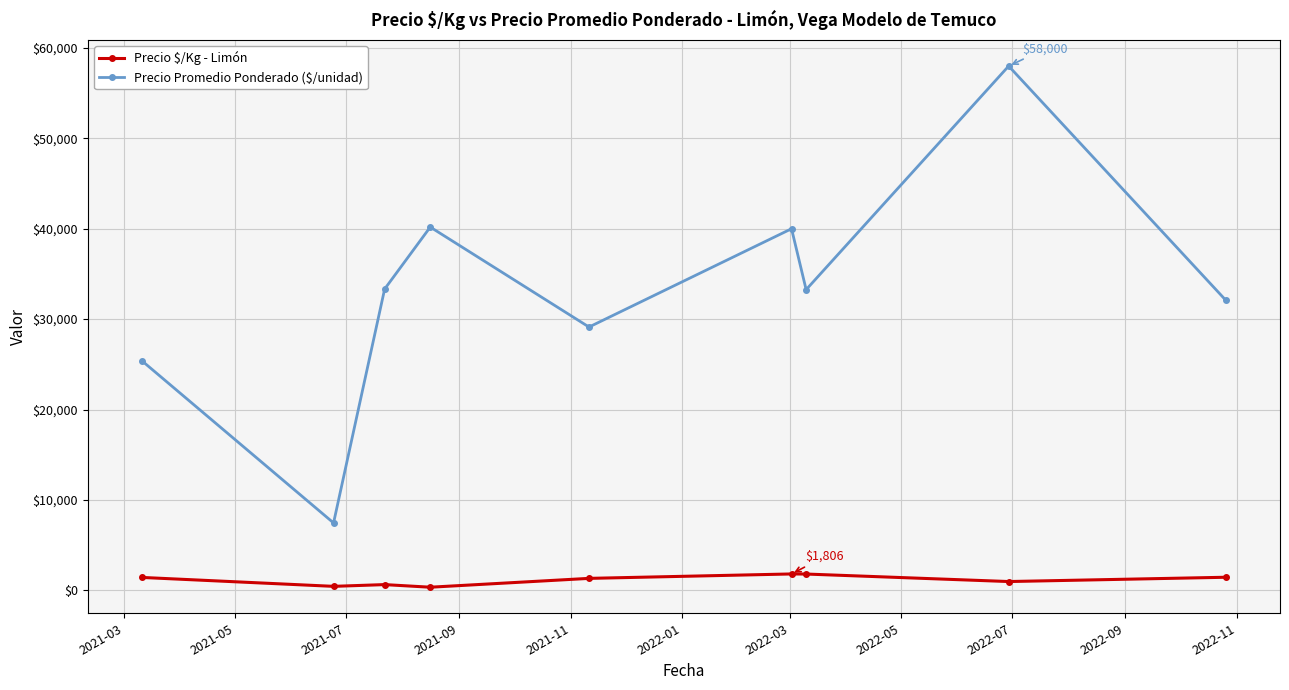

What is the greatest value displayed?

58000.0